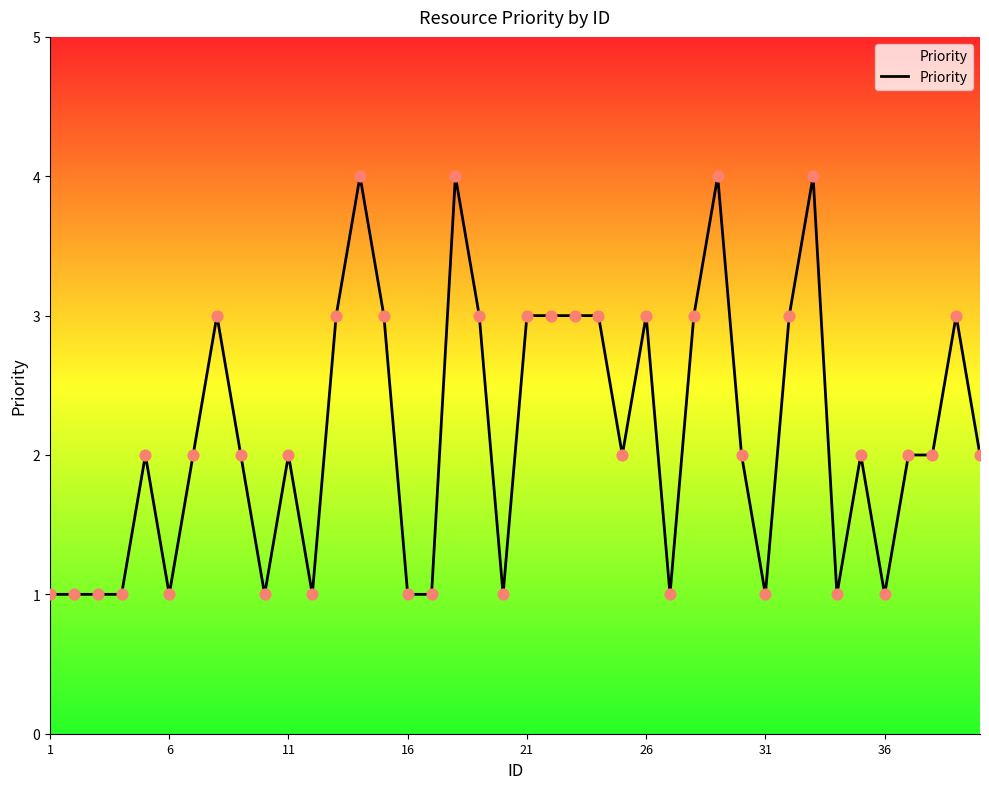

What is the difference between the maximum and minimum values?

3